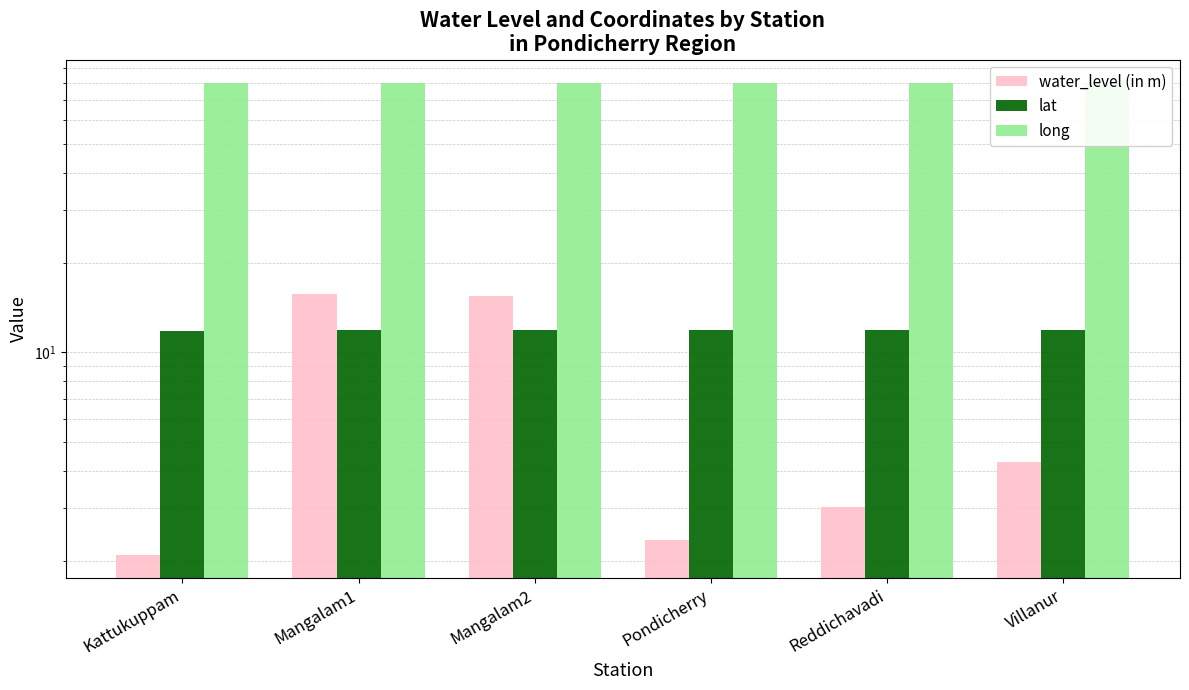

Is it true that water_level (in m) equals 4.3 at Villanur?

True